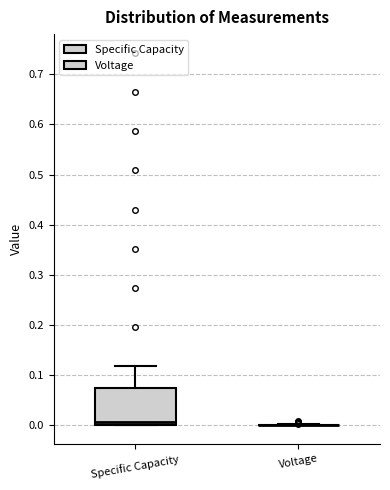

Reading left to right, transcribe this box plot: for each box, give where its median line is, the range the box spans, and where its two whiskers end, as read against the y-axis. The values are not printed on the chart, so give them approximately, as read against the axis.

Specific Capacity: median 0.01, box 0.00 to 0.07, whiskers 0.00 to 0.12
Voltage: box collapsed to a line at 0.00, whiskers 0.00 to 0.00